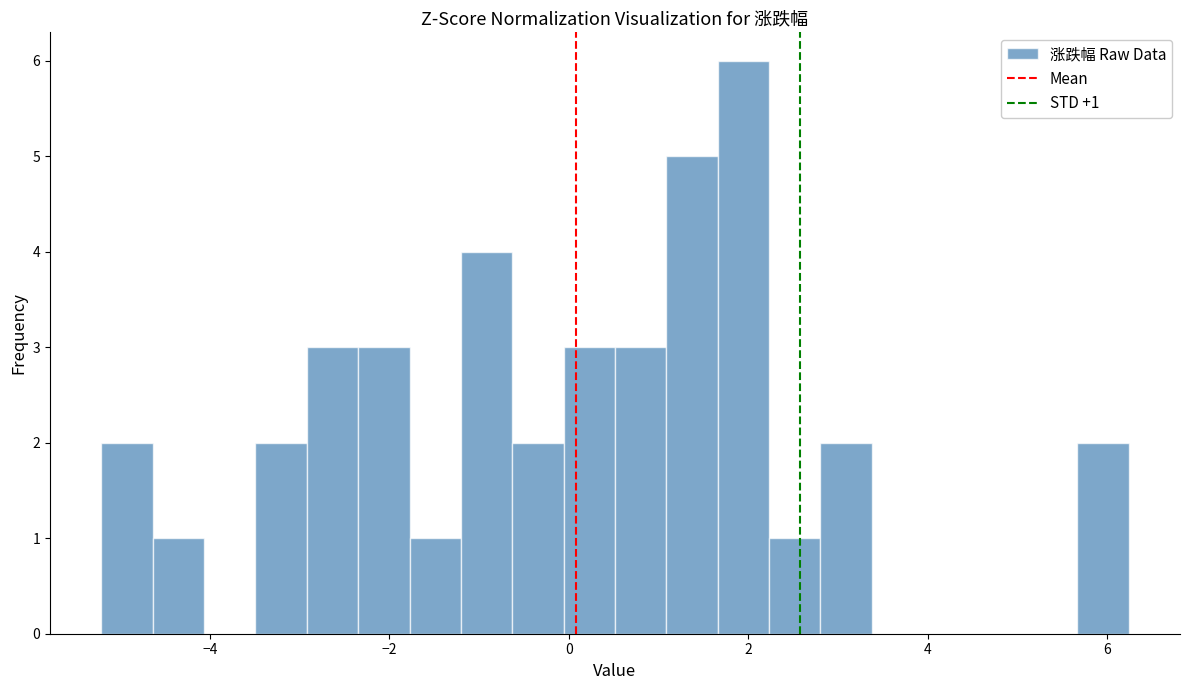

Around what value on the x-axis is the tallest bar? Give the approximate position of its centre, as read against the axis.

2.0